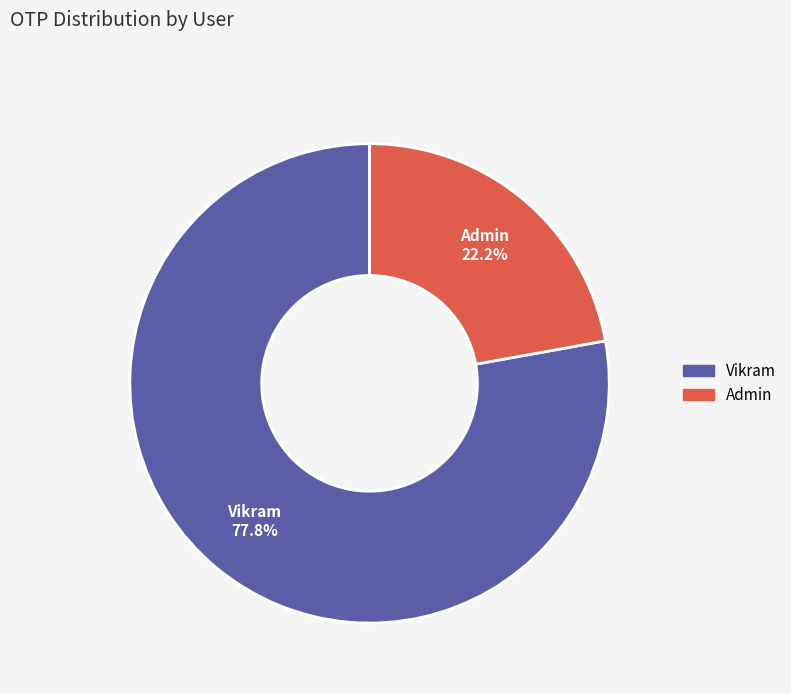

Combined, what portion of the pie is Vikram and Admin?

100.0%